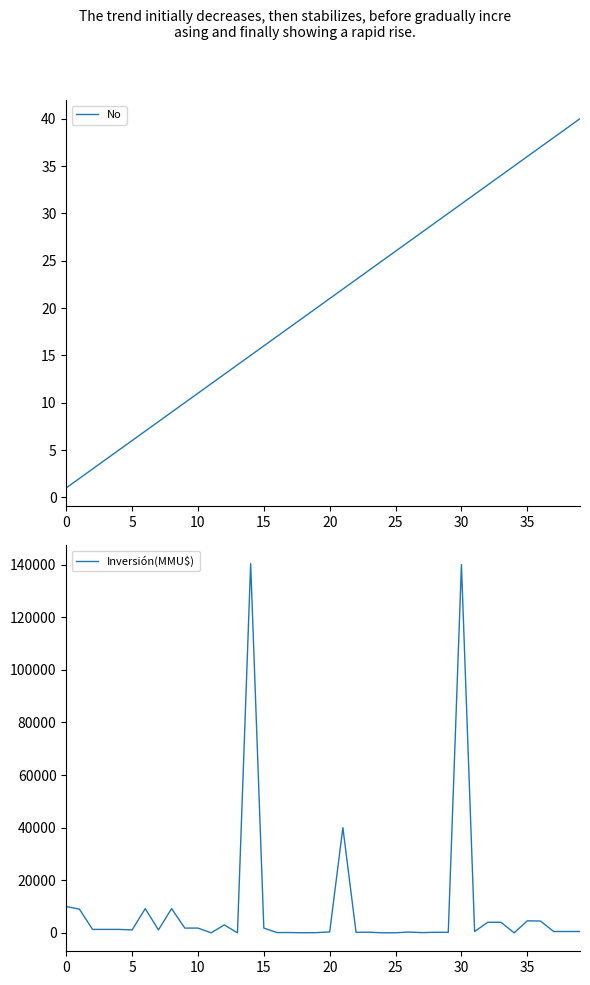

How many data points does each series have?

40